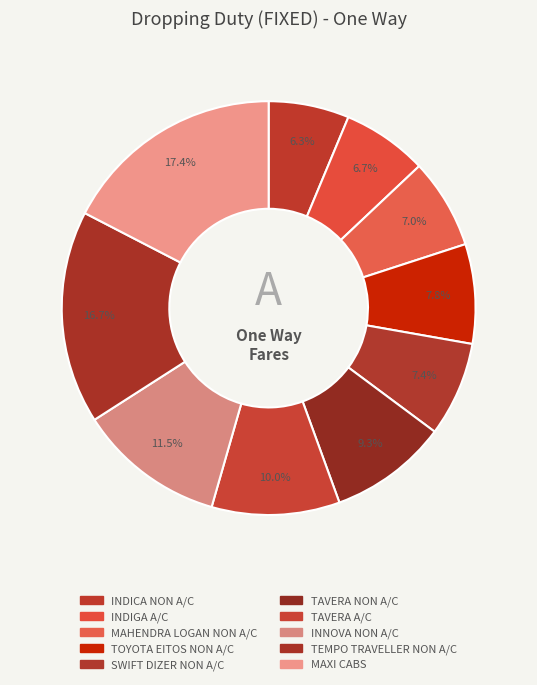

What is the largest slice in the pie chart?

MAXI CABS